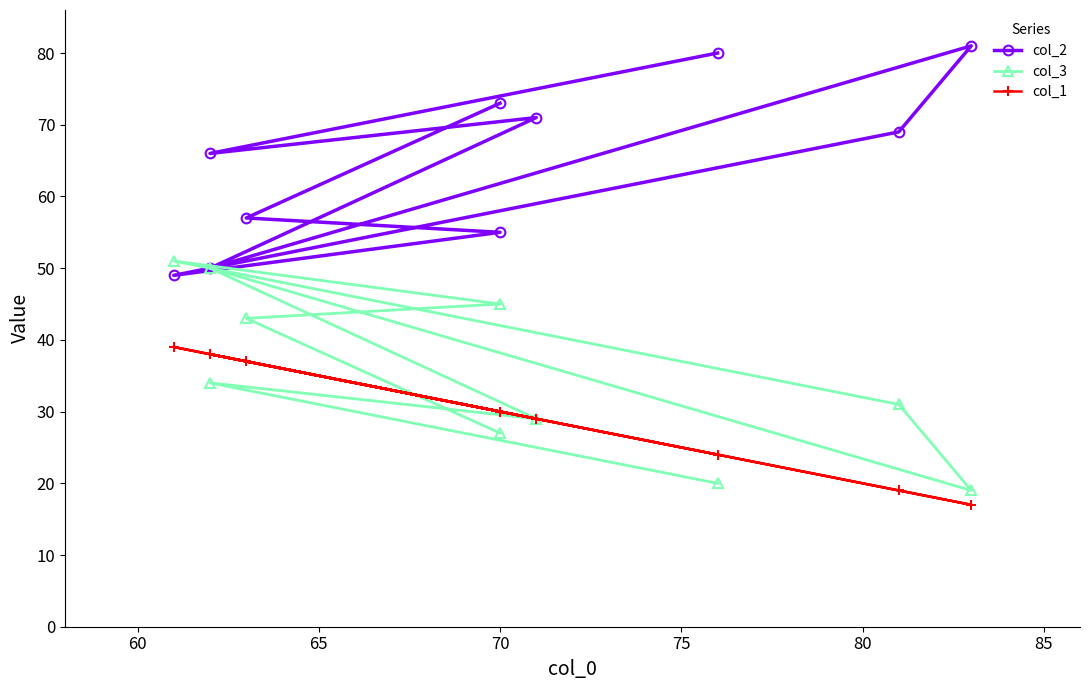

At how many categories does at least one series exceed 78?

2